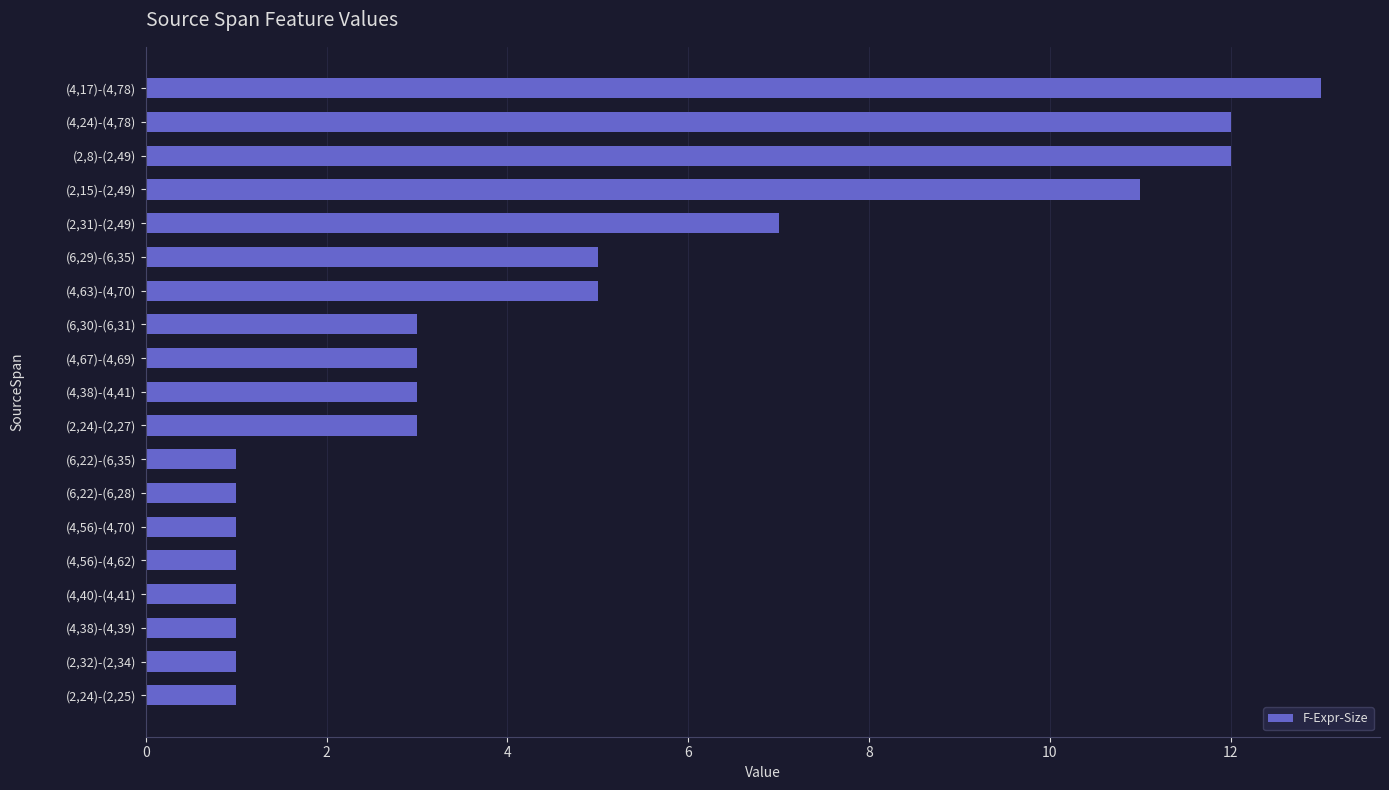

What is the maximum value shown in the chart?

13